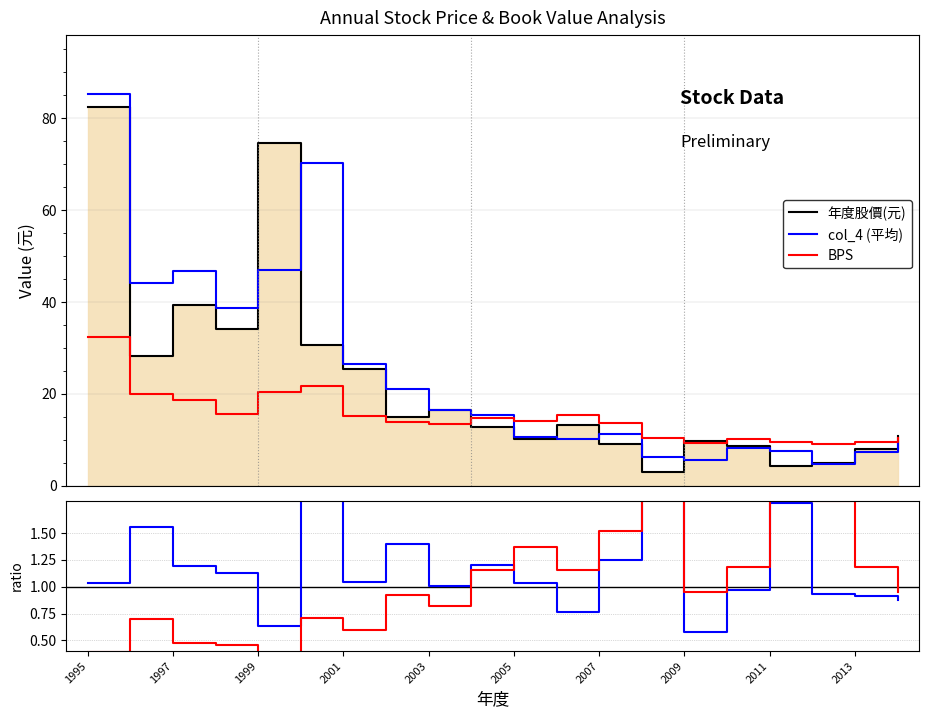

At which label does 年度股價(元) first exceed 13?

1995